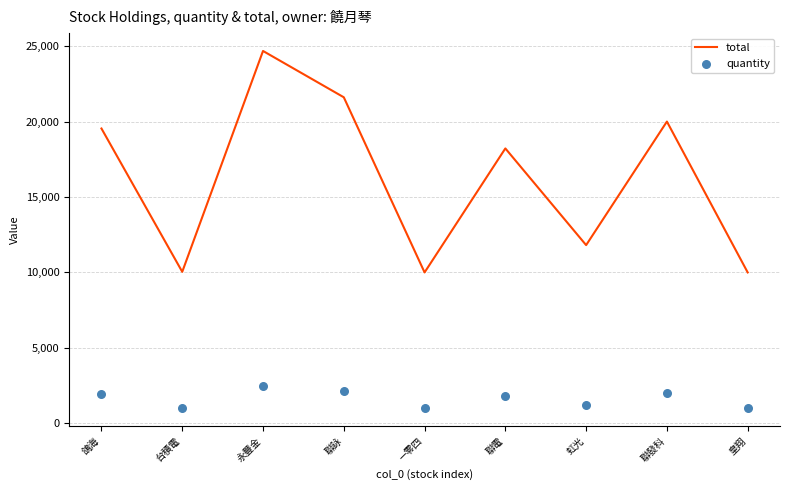

At how many categories does at least one series exceed 16383?

5